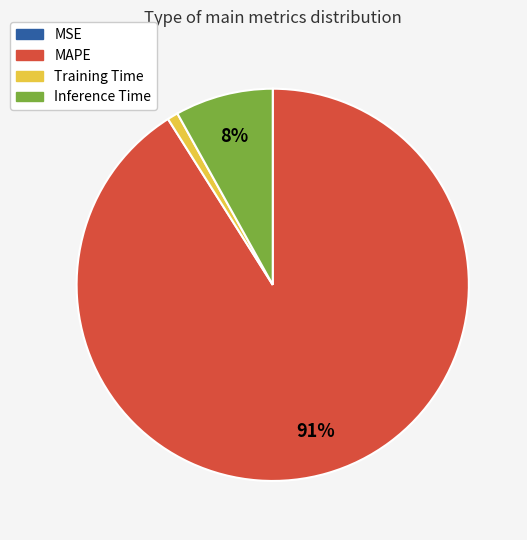

Is the sum of Inference Time and Training Time greater than half?

No